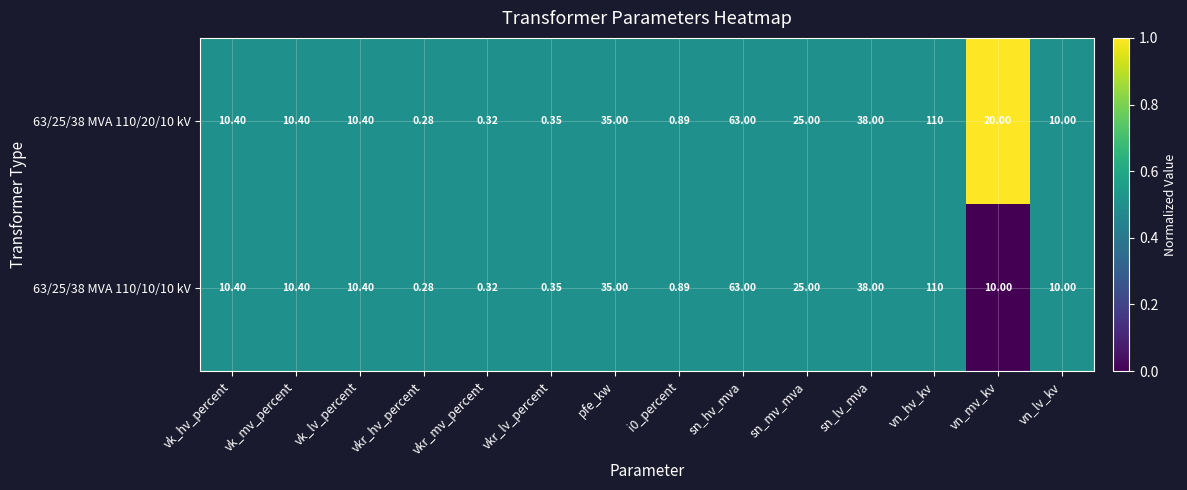

Where is 63/25/38 MVA 110/20/10 kV nearest to the value 55?

sn_hv_mva